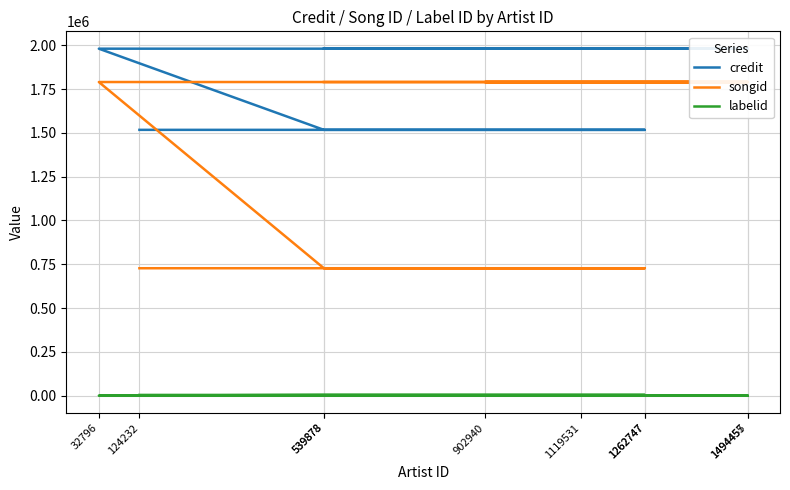

Is it true that labelid equals 198 at 1262747?

True